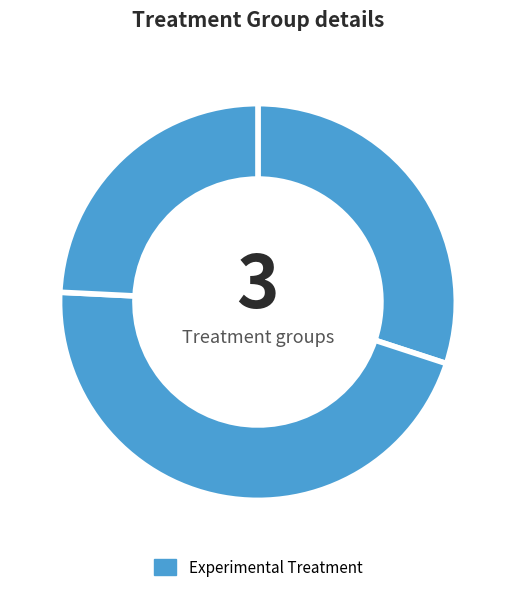

How many segments does this pie chart have?

3